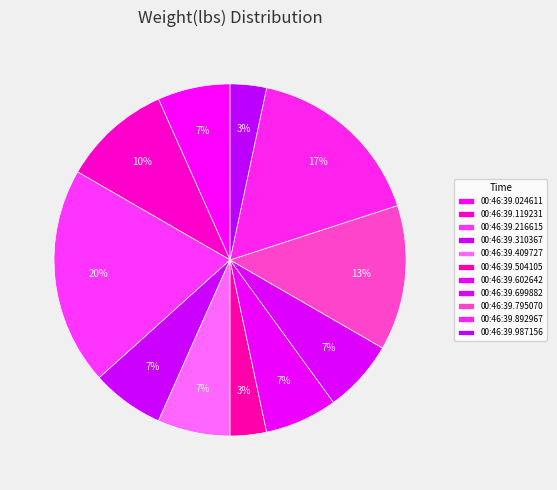

To the nearest percent, what is the combined percentage of 00:46:39.602642 and 00:46:39.409727?

13%